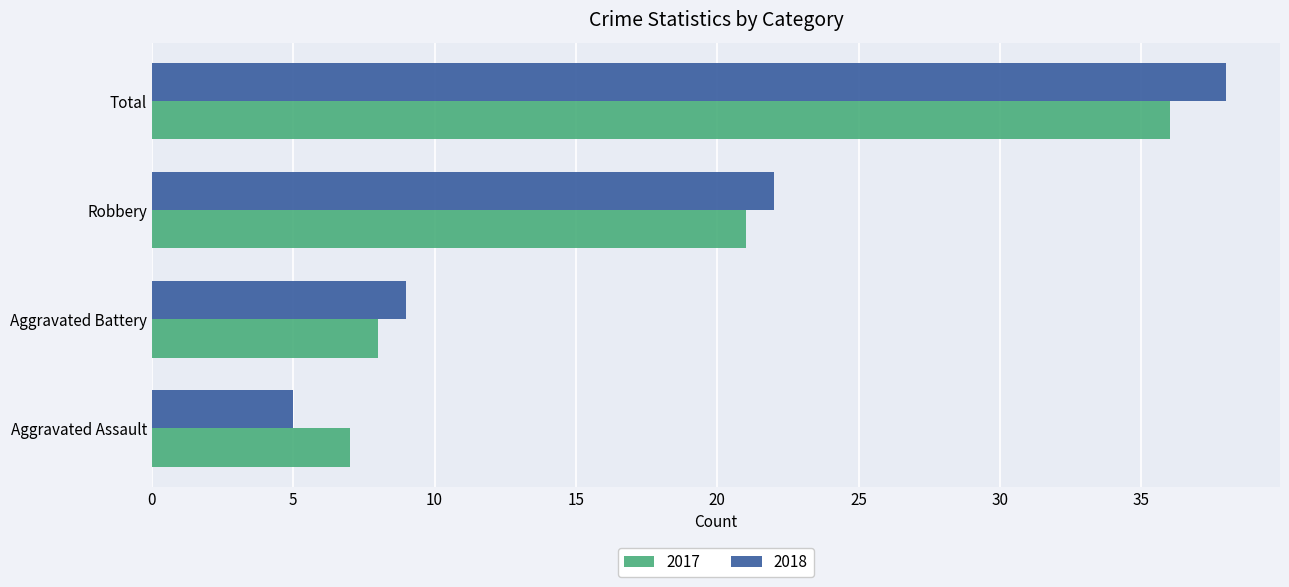

At which label does 2017 reach its minimum?

Aggravated Assault